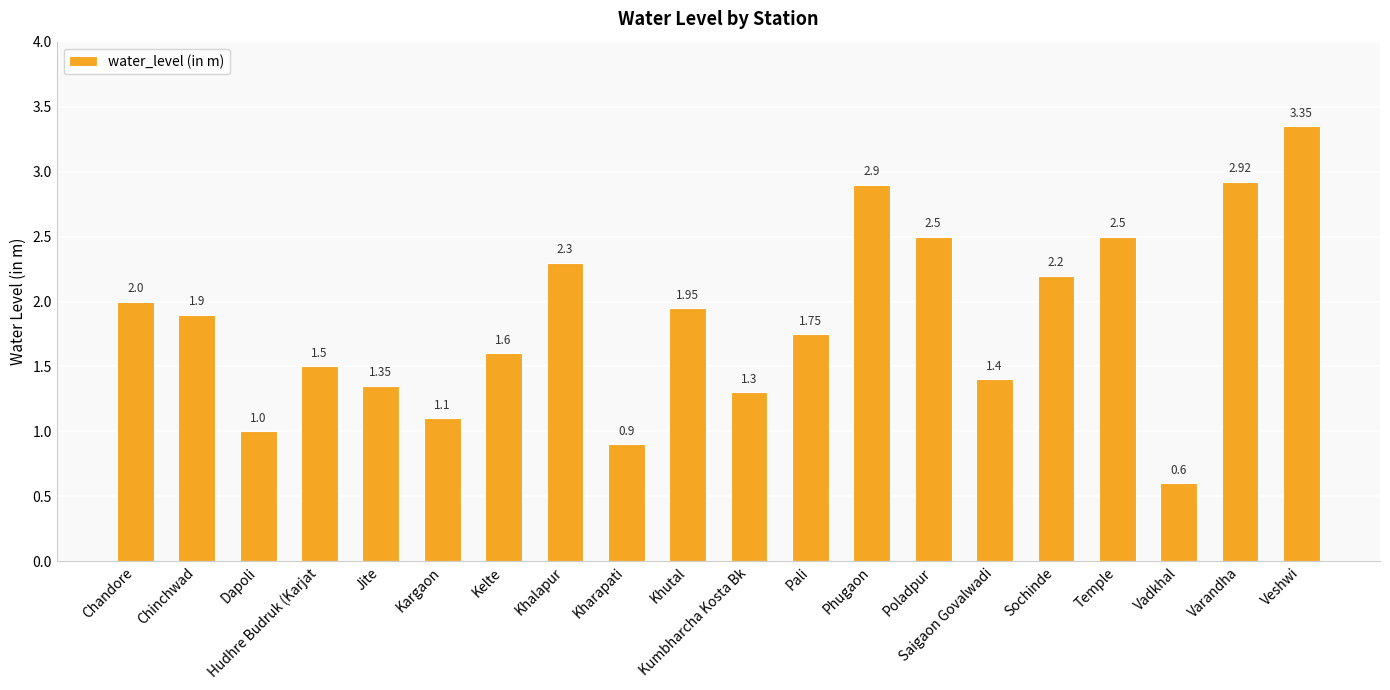

What position from the left is Khalapur?

8